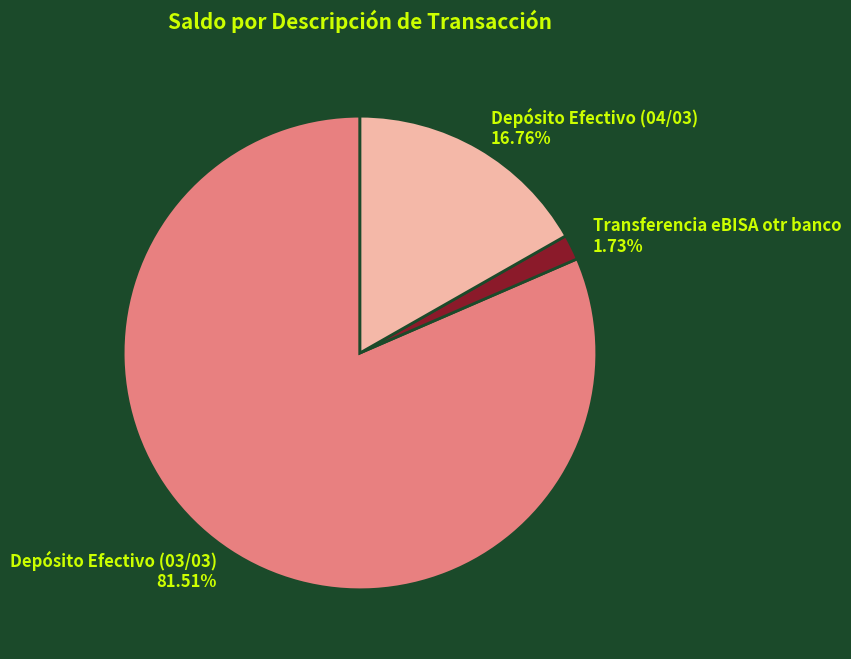

To the nearest percent, what is the difference between the largest and smallest slice percentages?

80%